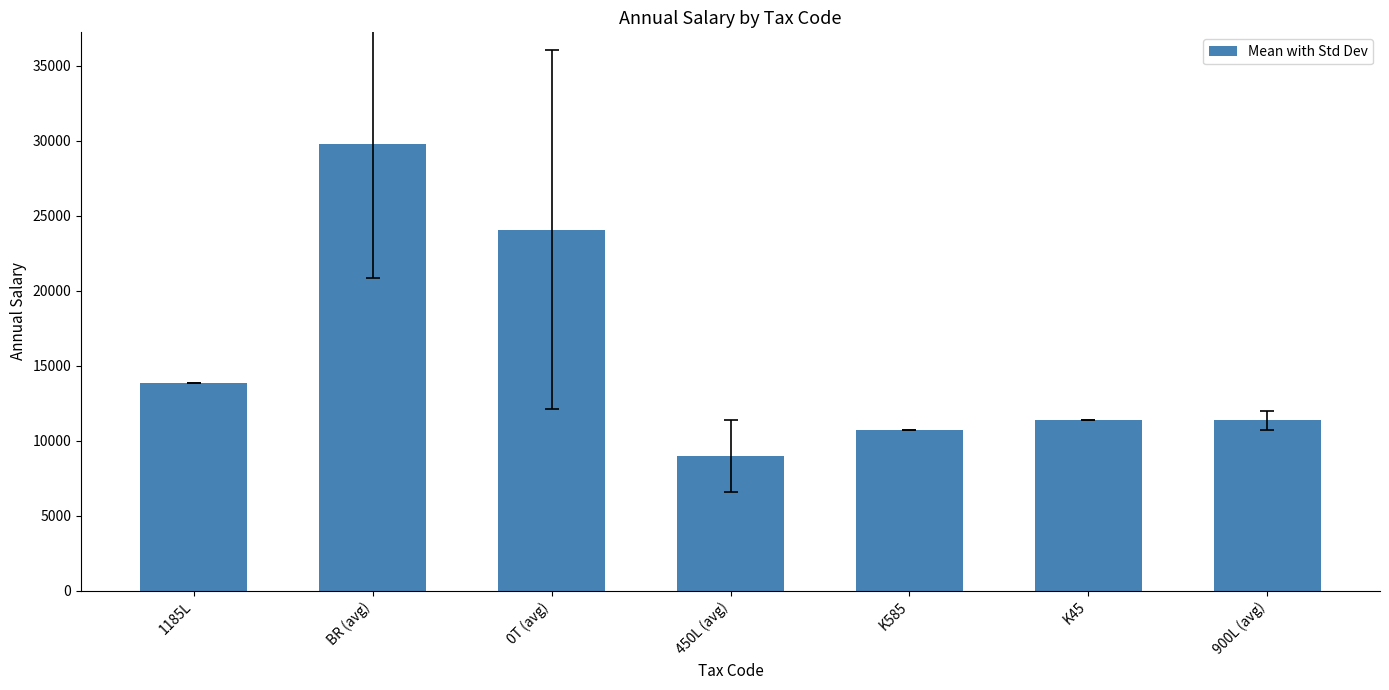

Is it true that the value at 450L (avg) is 9001.5?

True